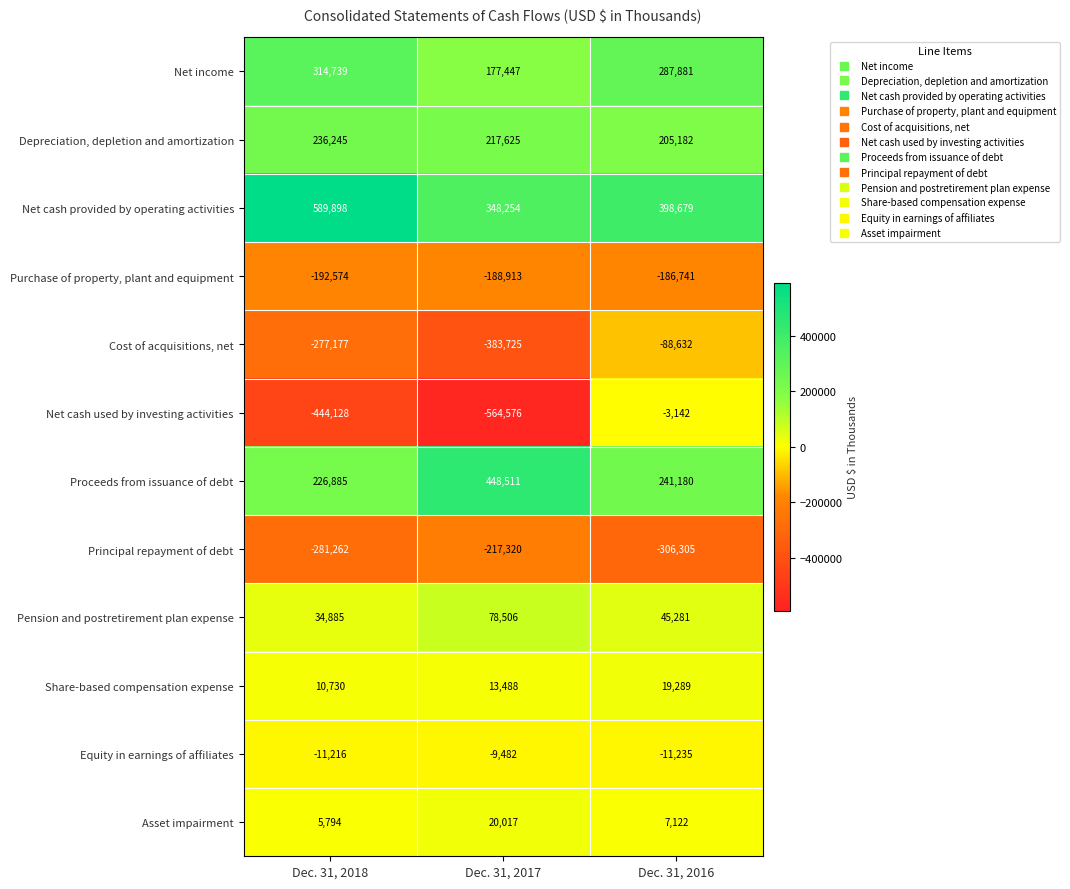

What is the minimum value for Net income?

177447